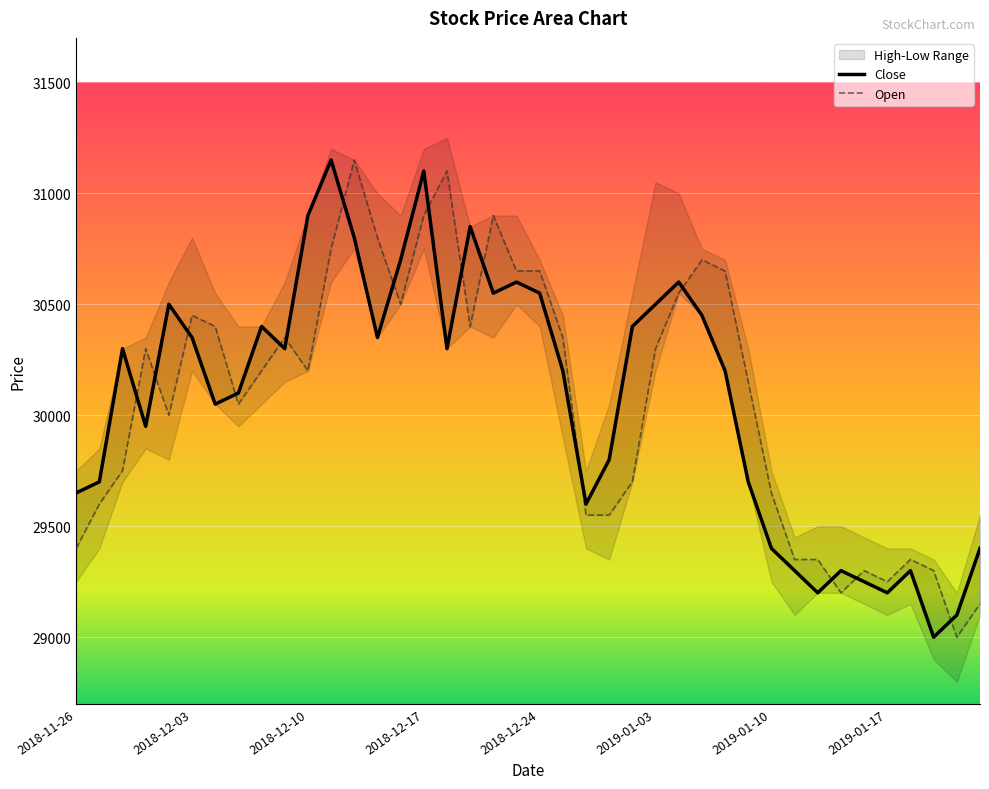

True or false: Close and Open cross at least once.

True